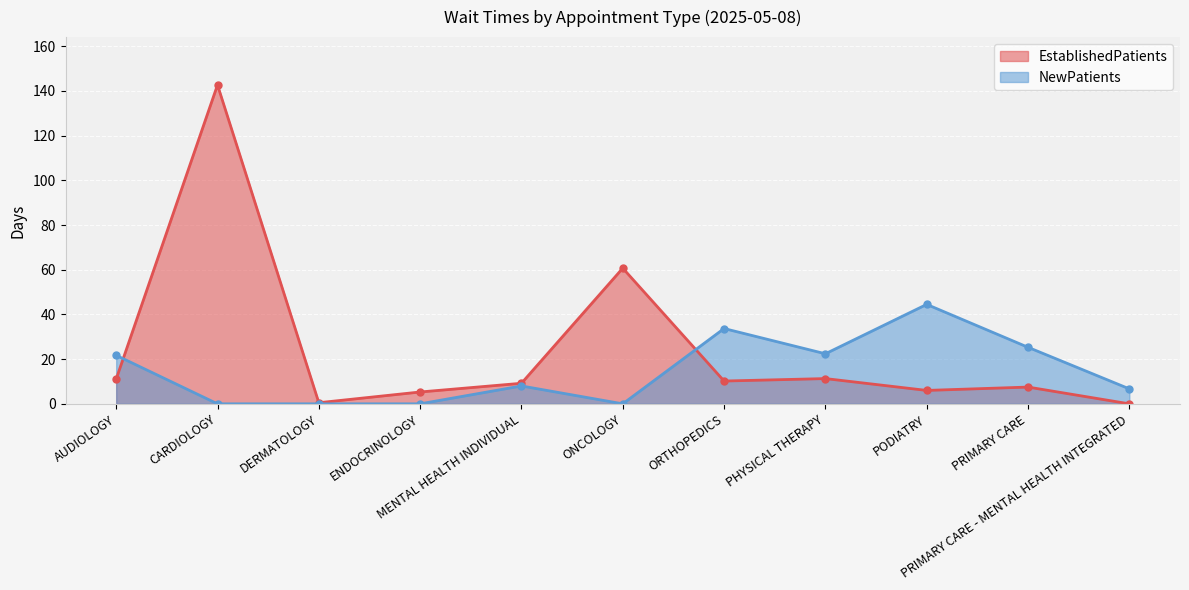

What is the total value across all series at ENDOCRINOLOGY?

5.3